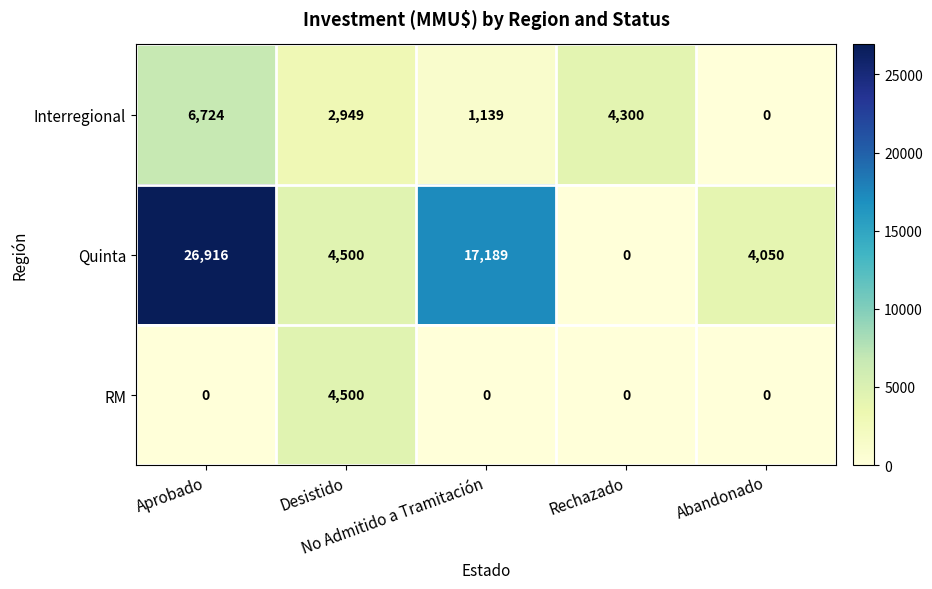

What is the maximum value for RM?

4500